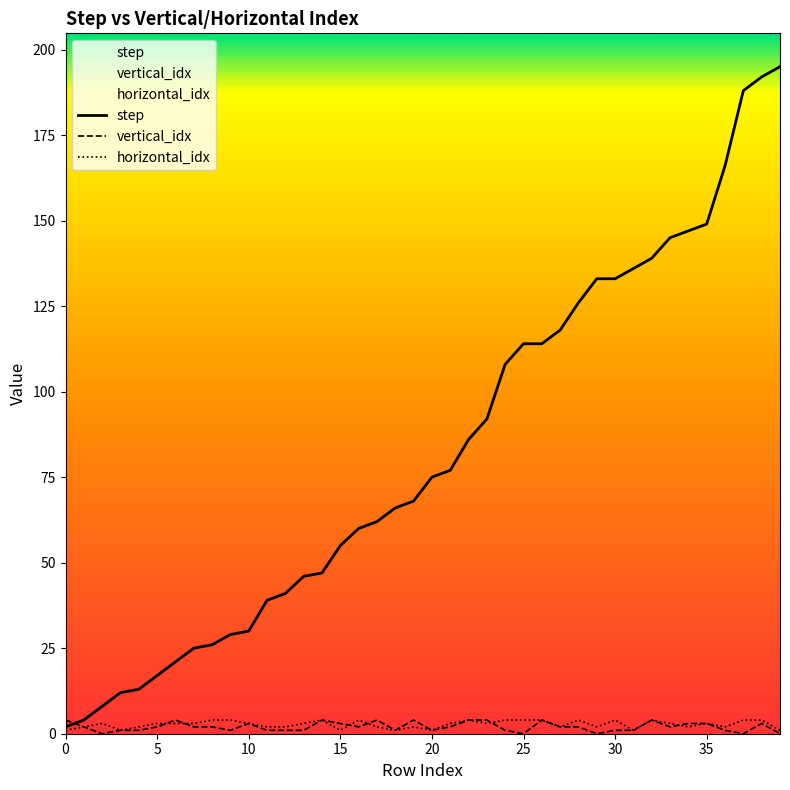

How many lines are shown in the chart?

3